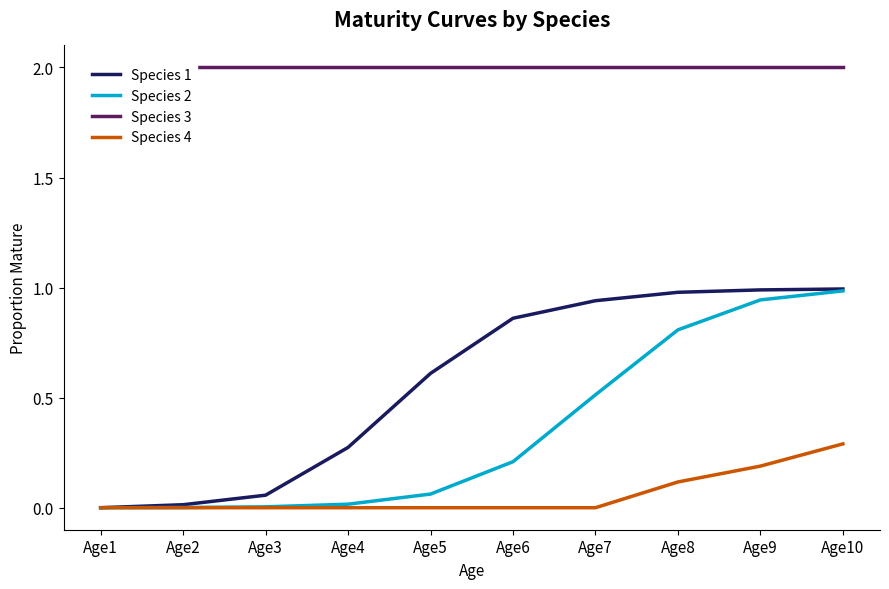

How many values in the Species 1 series exceed 0?

9